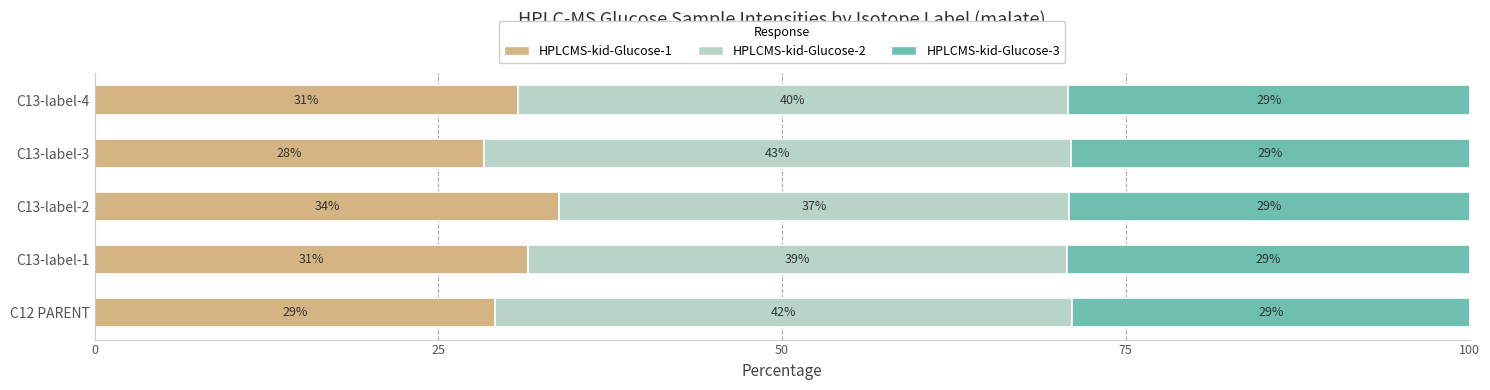

The value of HPLCMS-kid-Glucose-1 at C13-label-1 is 41.5. True or false?

False